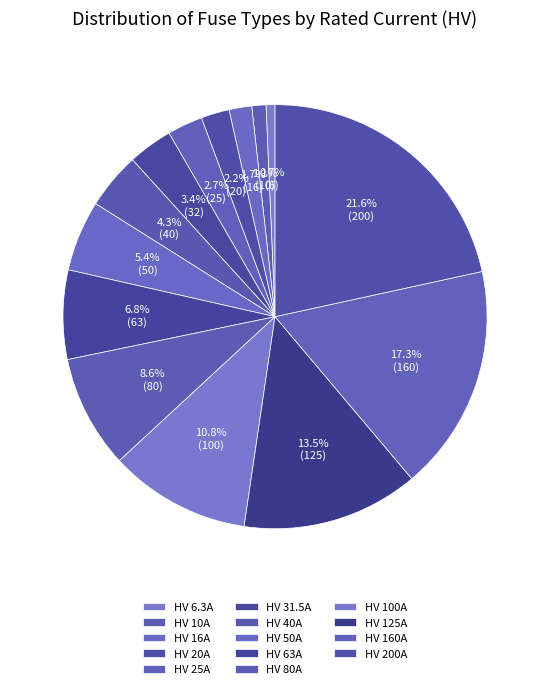

How many segments does this pie chart have?

14